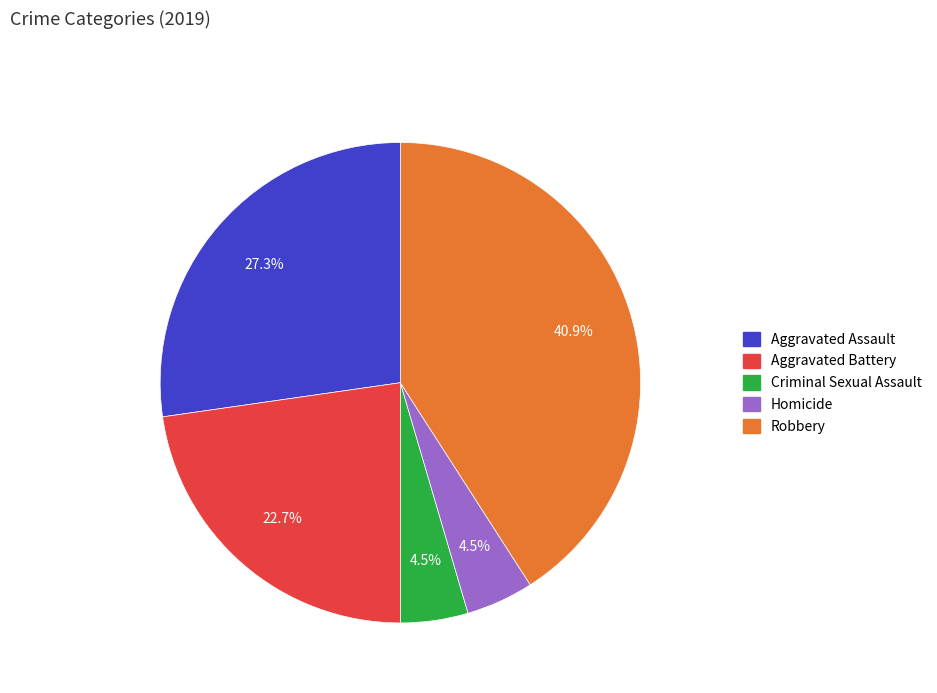

What percentage do Homicide and Aggravated Assault together represent?

31.8%